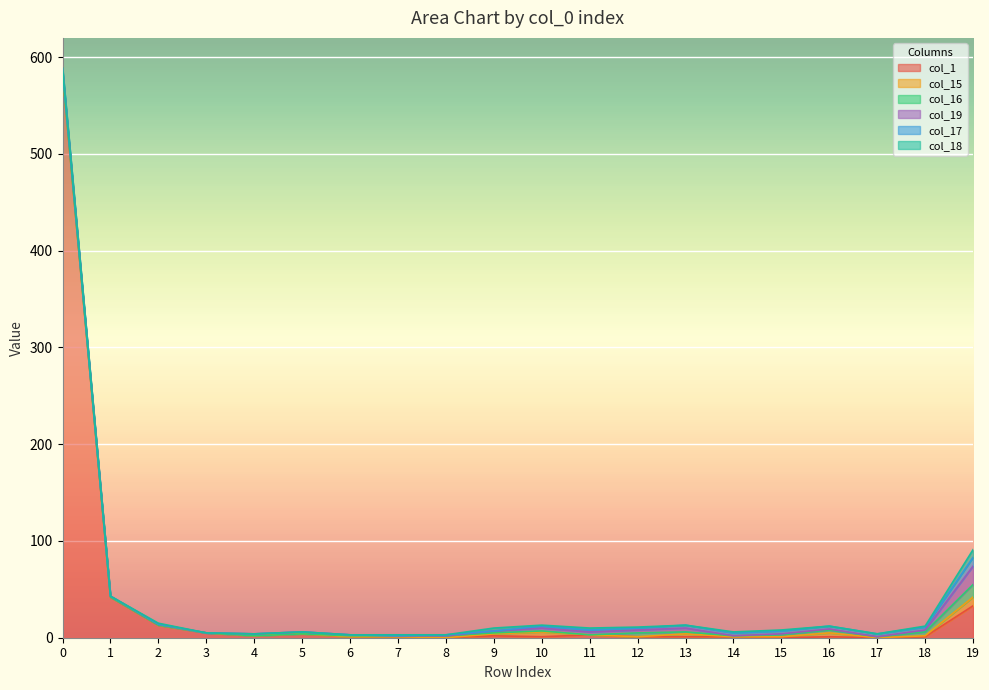

Reading left to right, transcribe all the data shown in this chart.

col_1: 584	42	13	5	2	4	1	1	0	2	1	3	1	1	1	0	1	0	1	33
col_15: 0	0	0	0	0	0	0	0	0	2	5	0	0	3	0	1	4	0	1	9
col_16: 0	0	0	0	0	0	1	1	2	1	1	0	4	2	1	2	3	1	4	13
col_19: 4	1	1	0	2	2	1	0	0	2	3	3	3	4	0	1	1	0	2	19
col_17: 0	0	0	0	0	0	0	0	1	0	2	2	2	3	3	3	3	3	3	9
col_18: 1	0	1	0	0	0	0	1	0	3	1	2	1	0	1	1	0	0	1	8